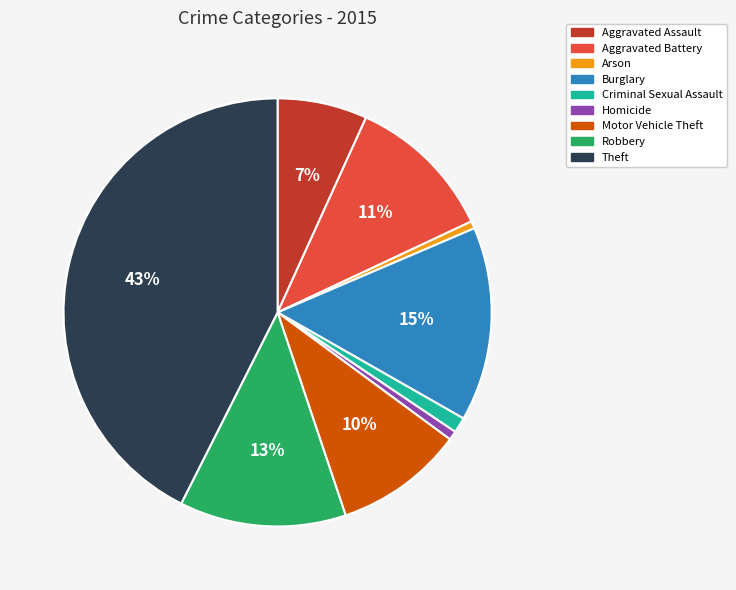

Between Robbery and Motor Vehicle Theft, which is larger?

Robbery